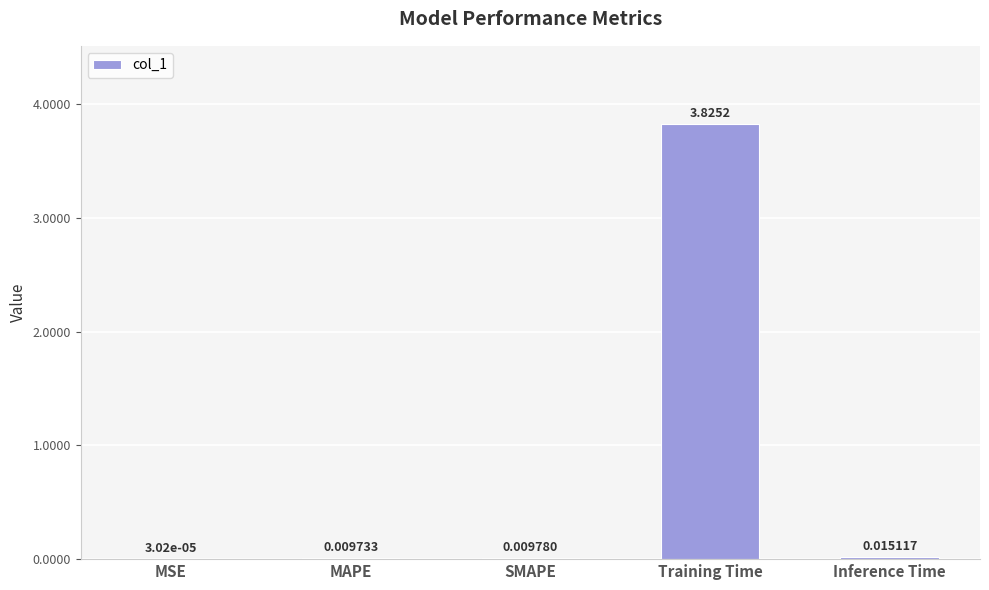

Are the bars horizontal?

No